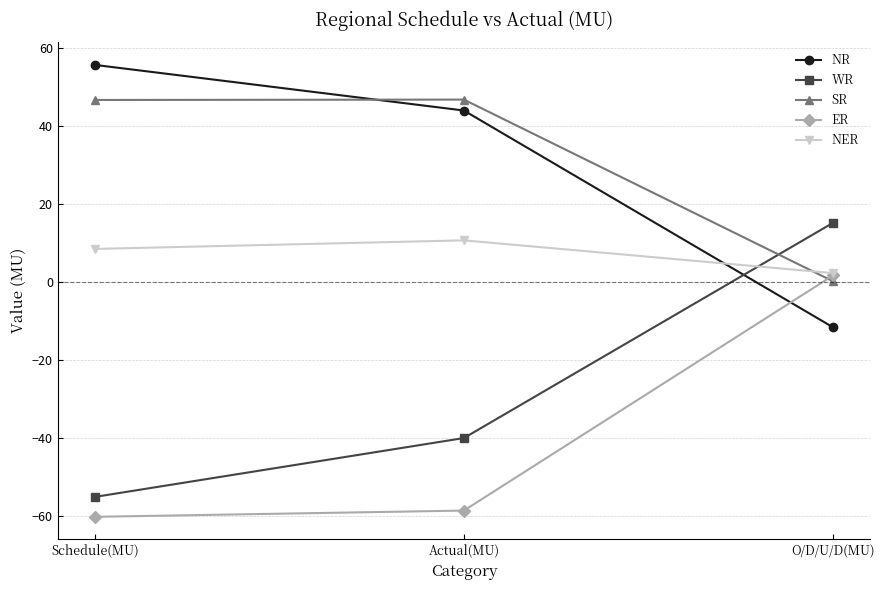

What is the label of the 3rd point from the right?

Schedule(MU)